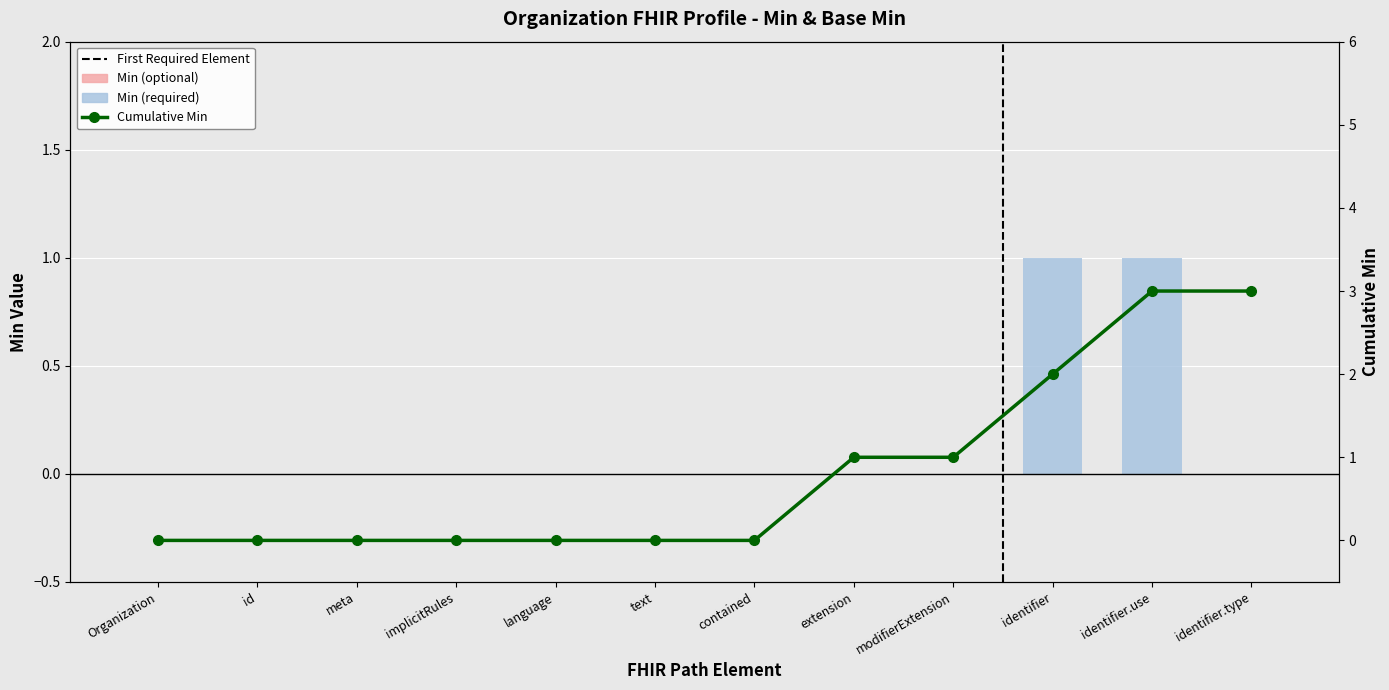

How many bars are there in total?

12